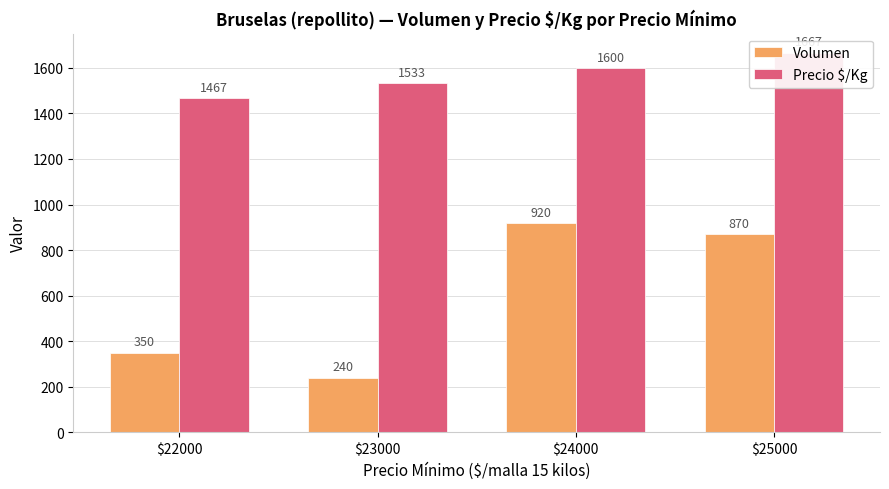

Which category has the lowest value in the Volumen series?

$23000